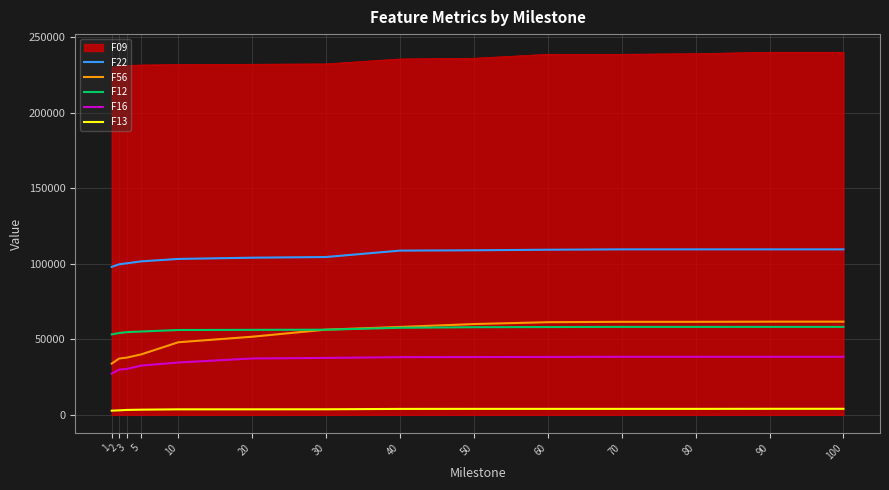

What is the sum of the F22 values at 30 and 60?

213957.0